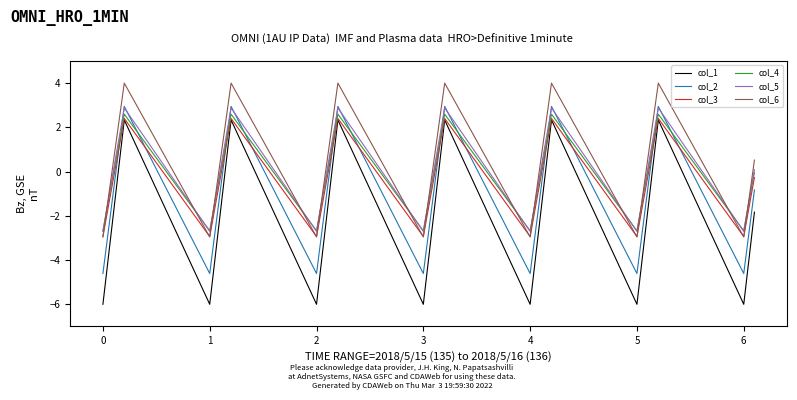

What is the maximum value for col_5?

2.9